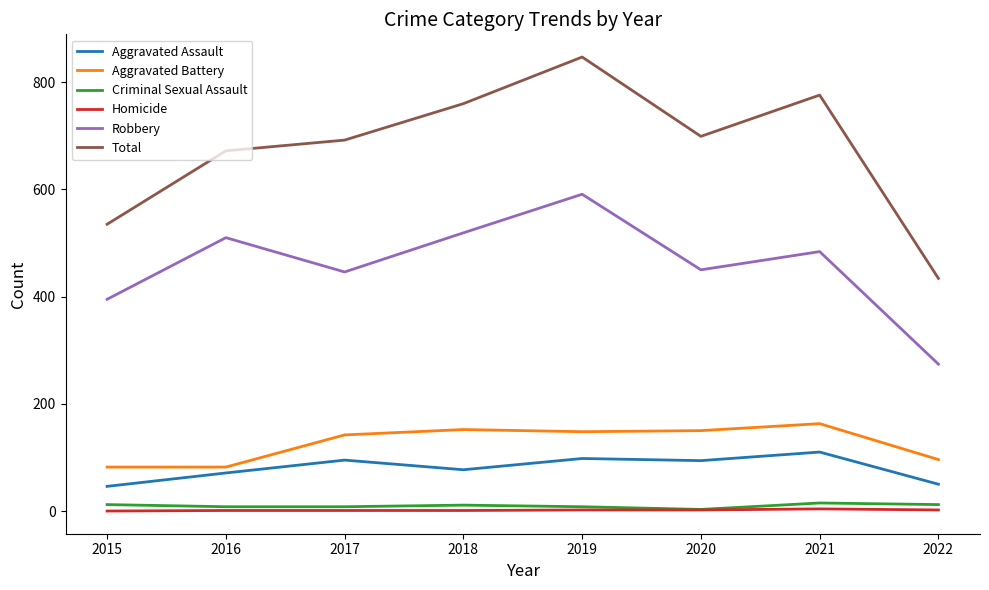

In Total, how many points are lower than both neighbors (excluding endpoints)?

1